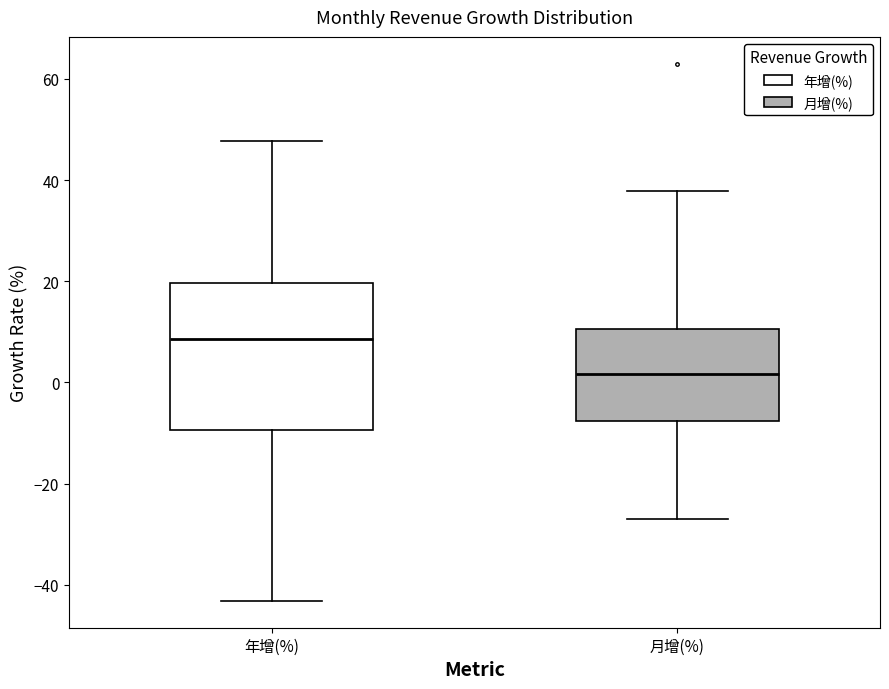

Which box is the tallest, from its lower edge to its upper edge?

年增(%)